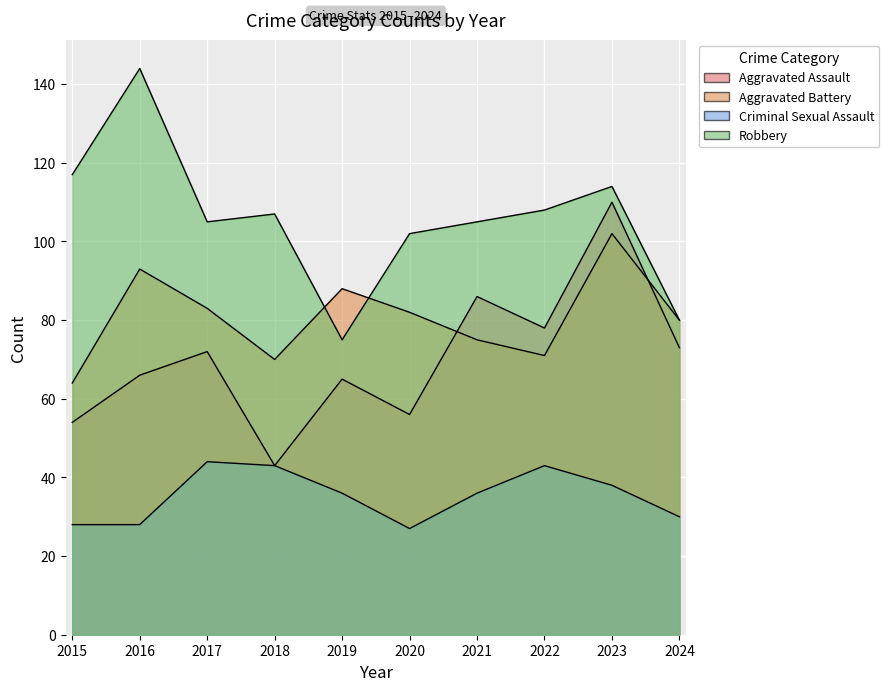

What is the difference between the highest and lowest values at 2018?

64